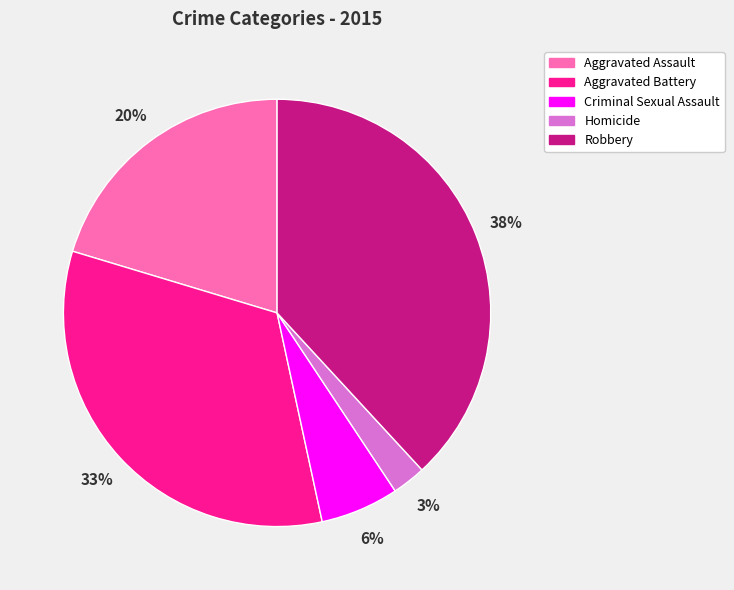

What percentage is the Aggravated Assault slice, to the nearest percent?

20%